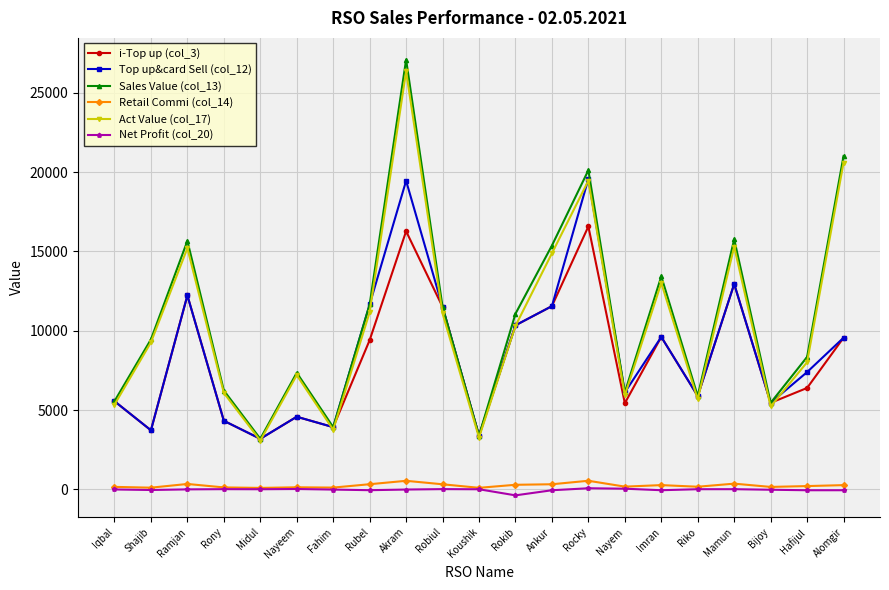

The Act Value (col_17) series shows 5339.2 at Iqbal. True or false?

True